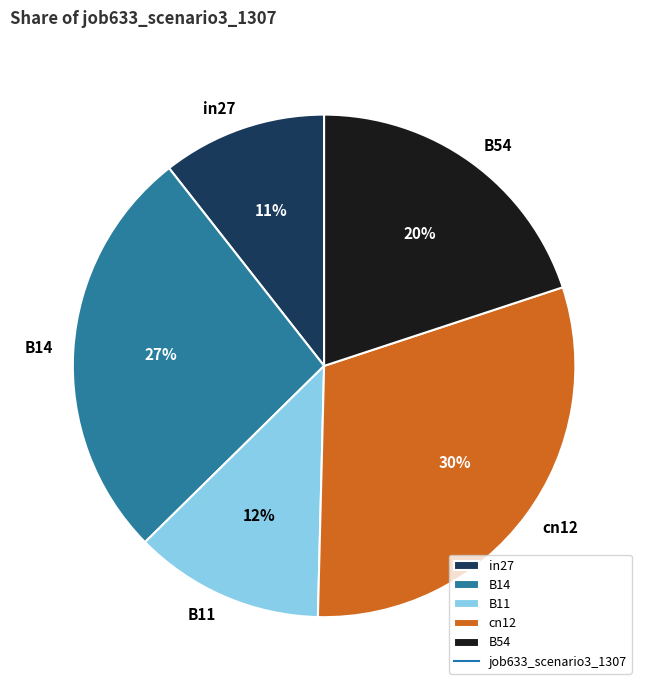

Do B14 and in27 together represent more than half of the pie?

No